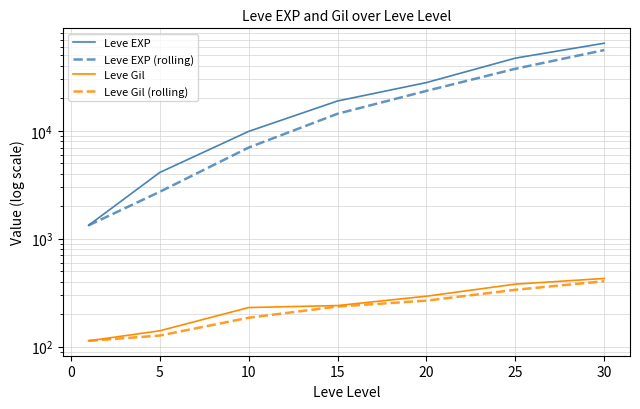

Between −5 and 10, which is larger?

10